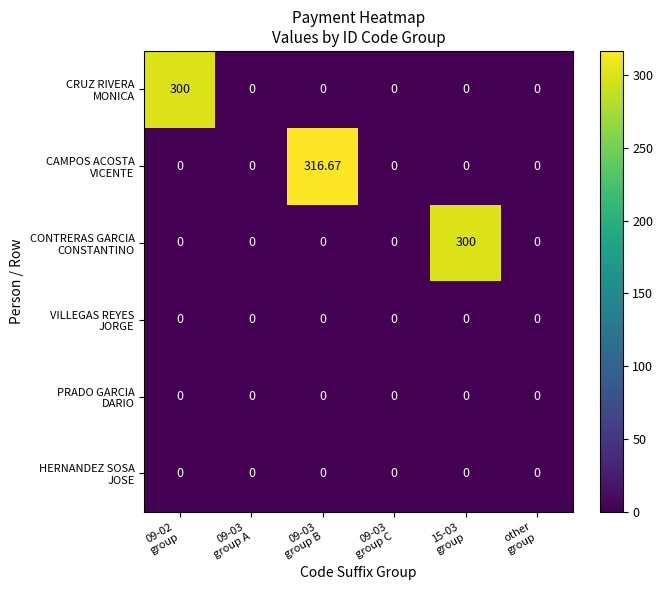

How many data points does each series have?

6